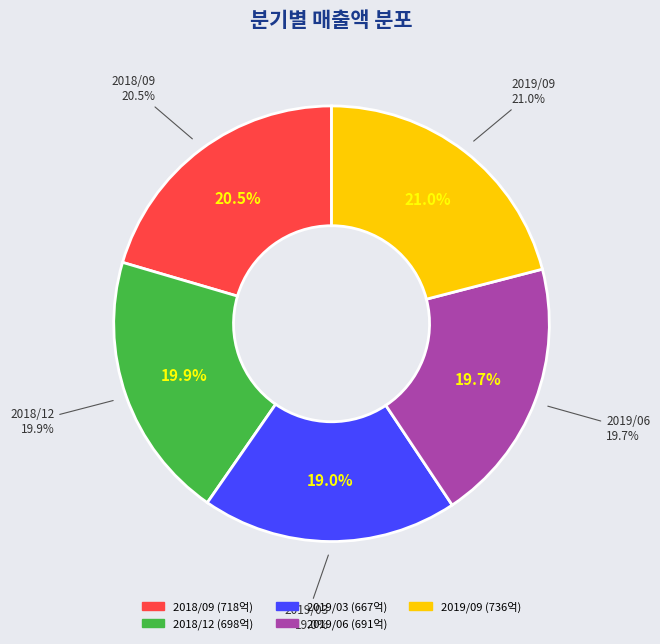

Approximately how many times larger is the value at 2018/12 compared to 2018/09?

1.0